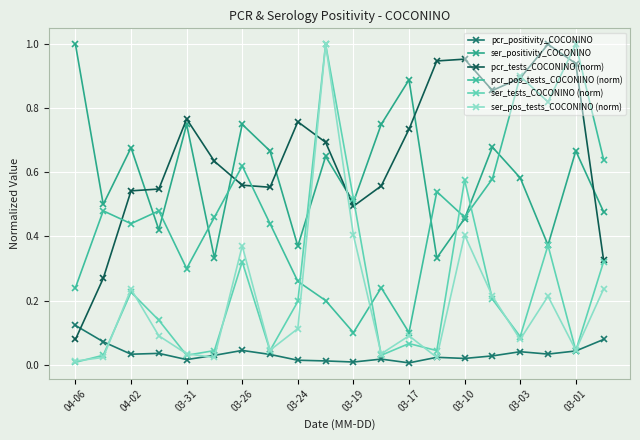

Count the number of categories in the chart.

20